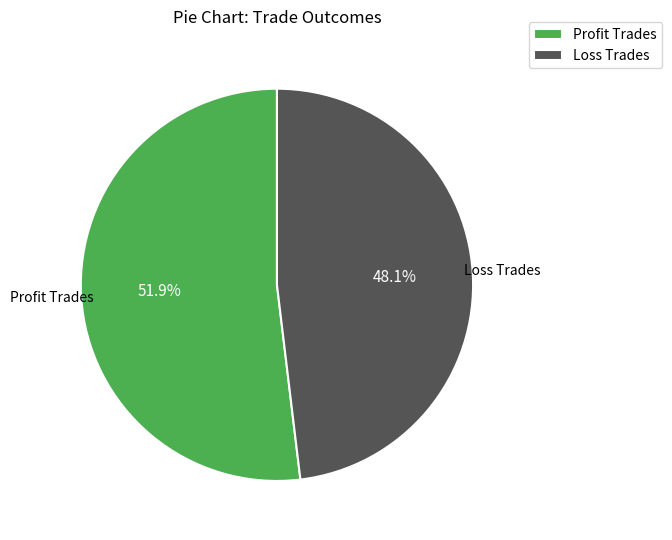

What is the largest slice in the pie chart?

Profit Trades